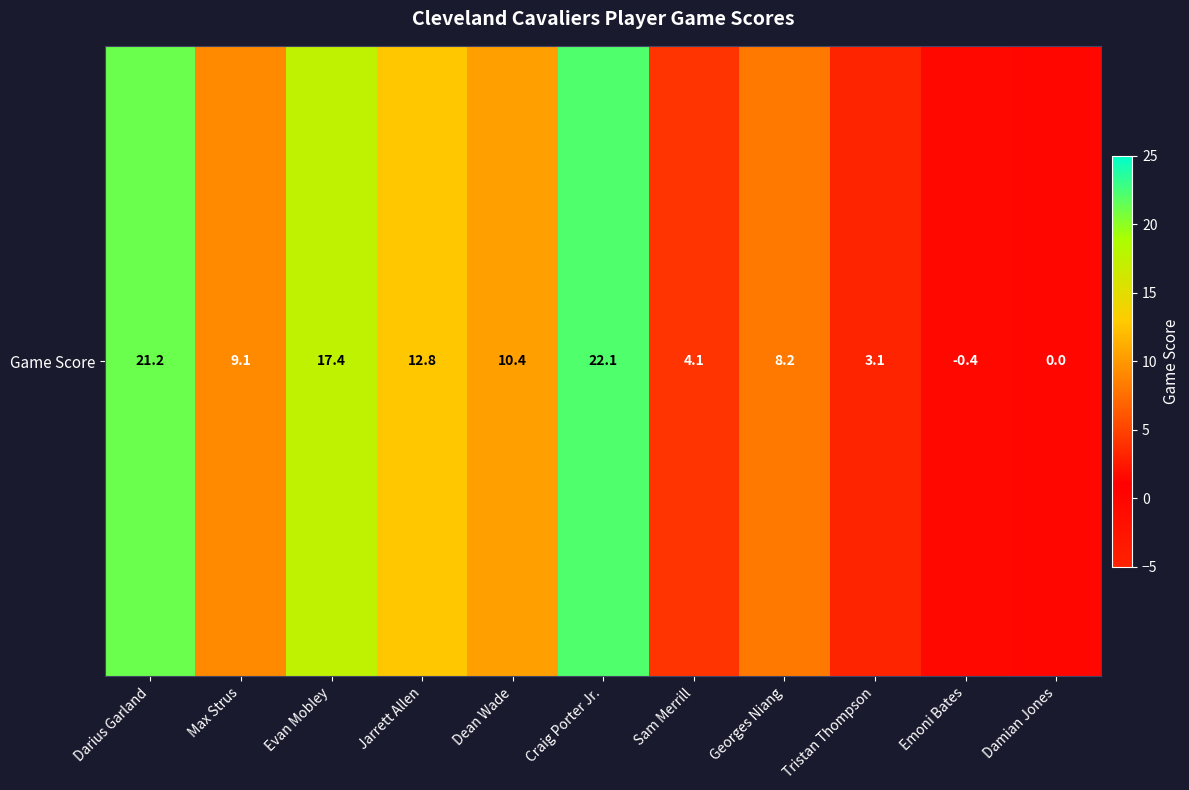

How many data points are less than 9?

5